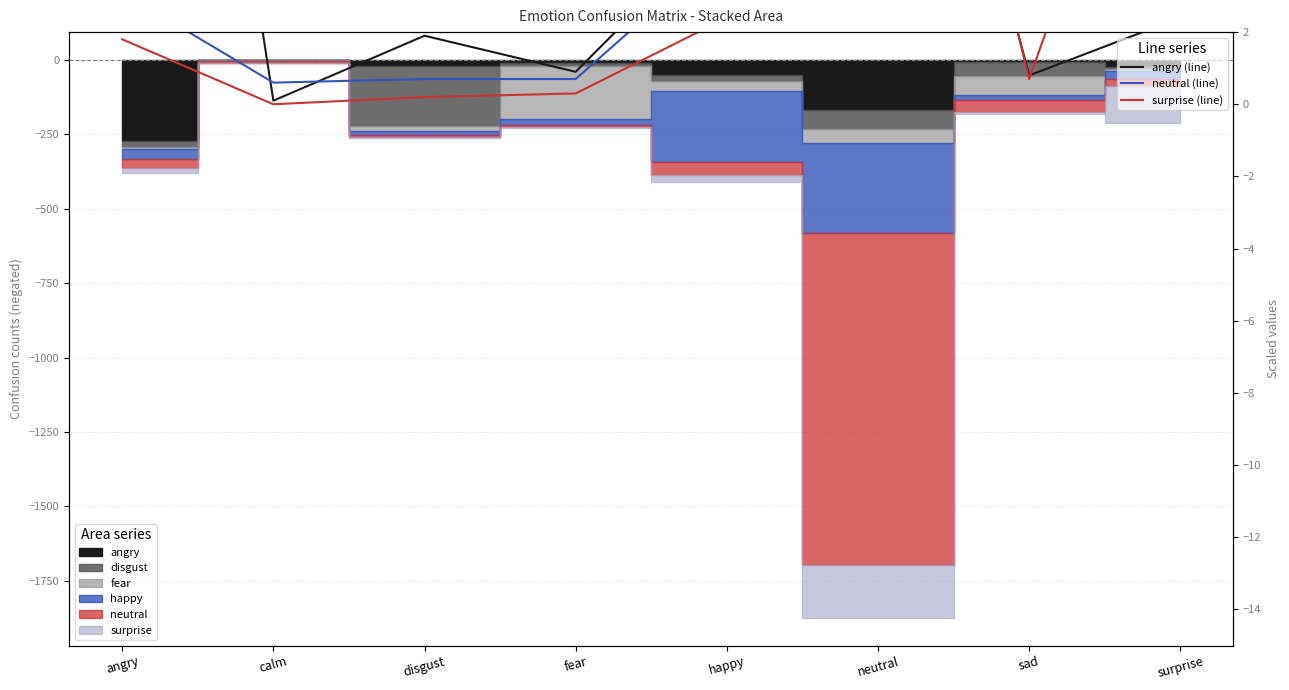

The angry (line) series shows 27.1 at angry. True or false?

True